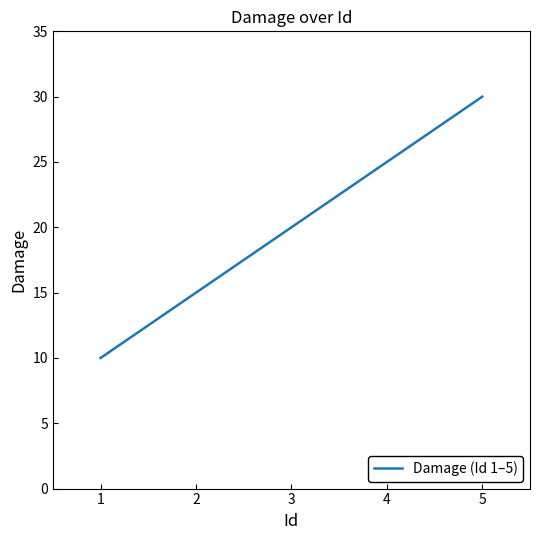

Which label corresponds to the largest value in the chart?

5